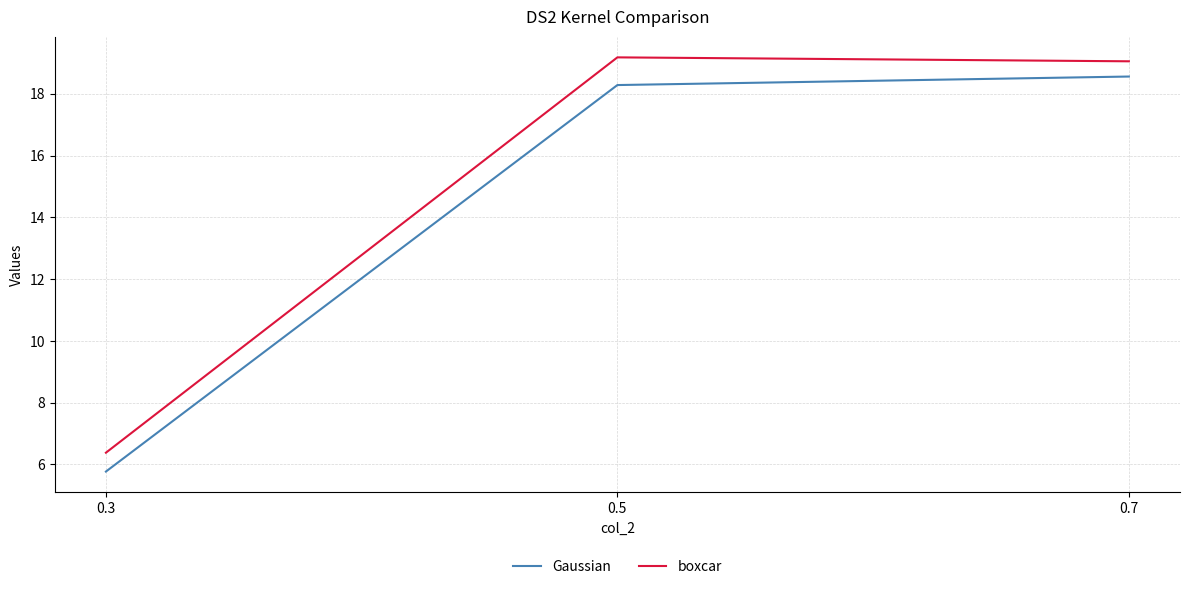

At 0.7, list the series in order from largest to smallest.

boxcar, Gaussian